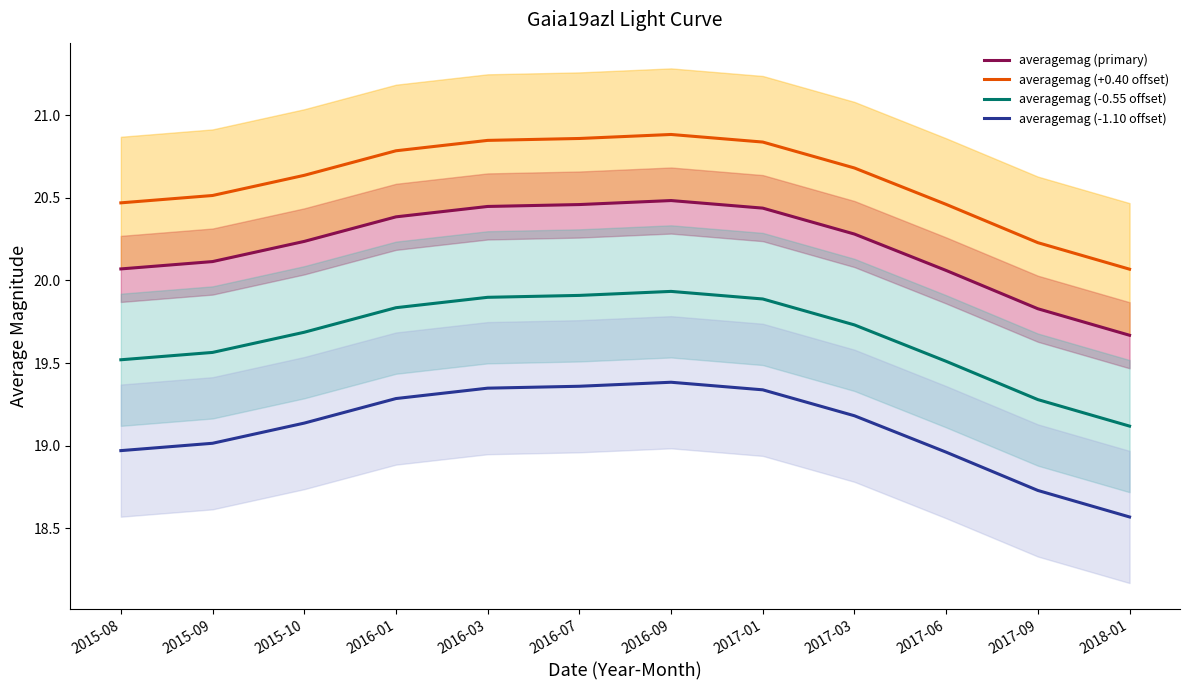

The averagemag (-0.55 offset) series shows 10.8 at 2016-07. True or false?

False